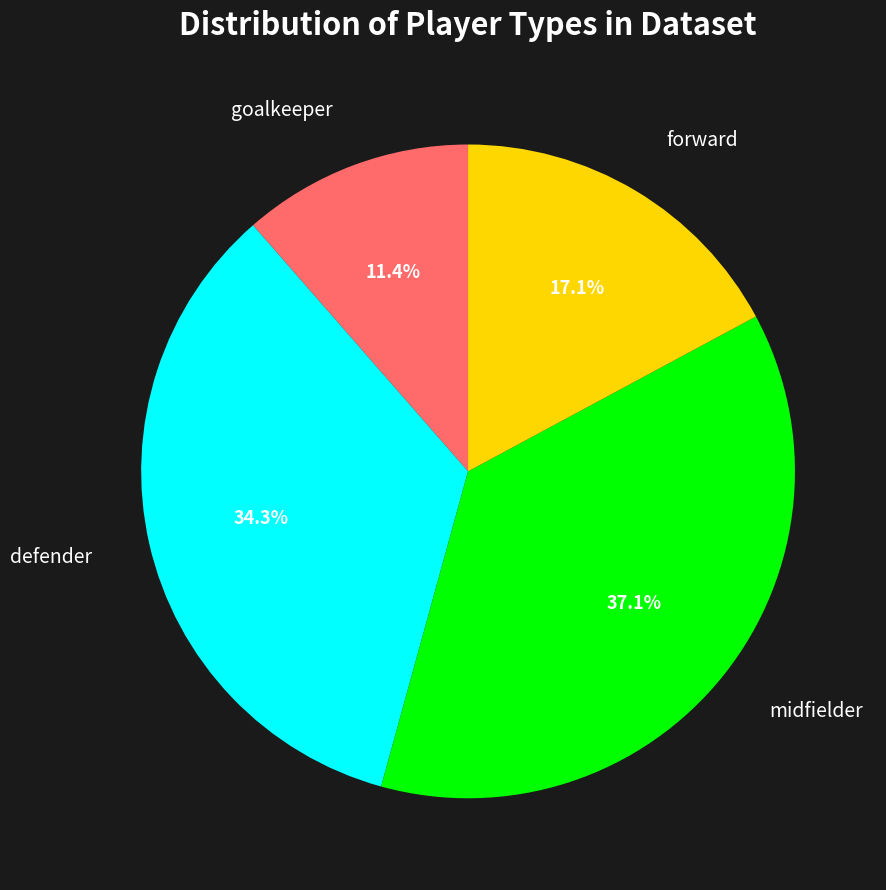

Rank the categories by value from lowest to highest.

goalkeeper, forward, defender, midfielder